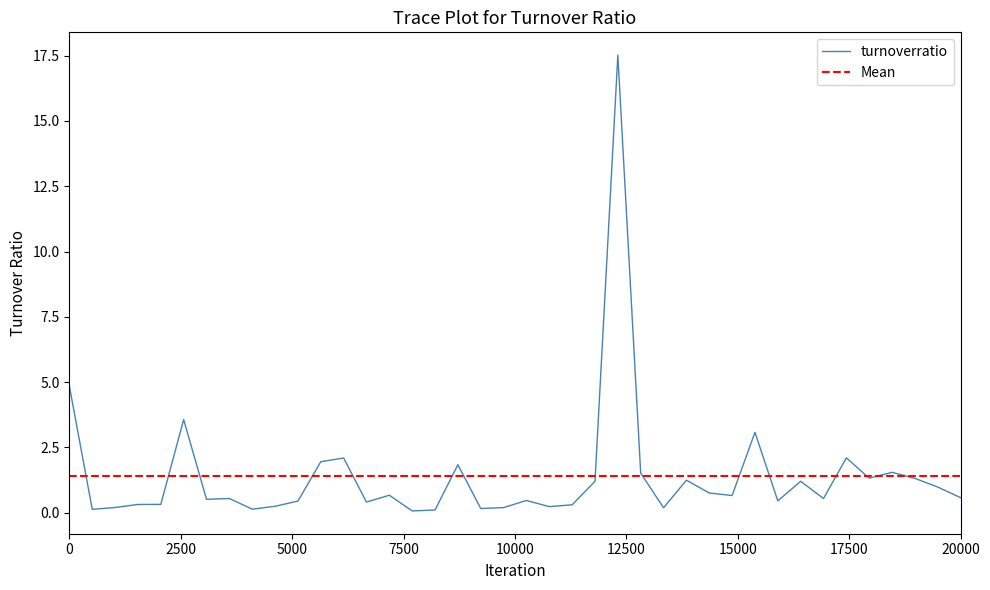

What is the difference between the second highest and minimum values?

4.8